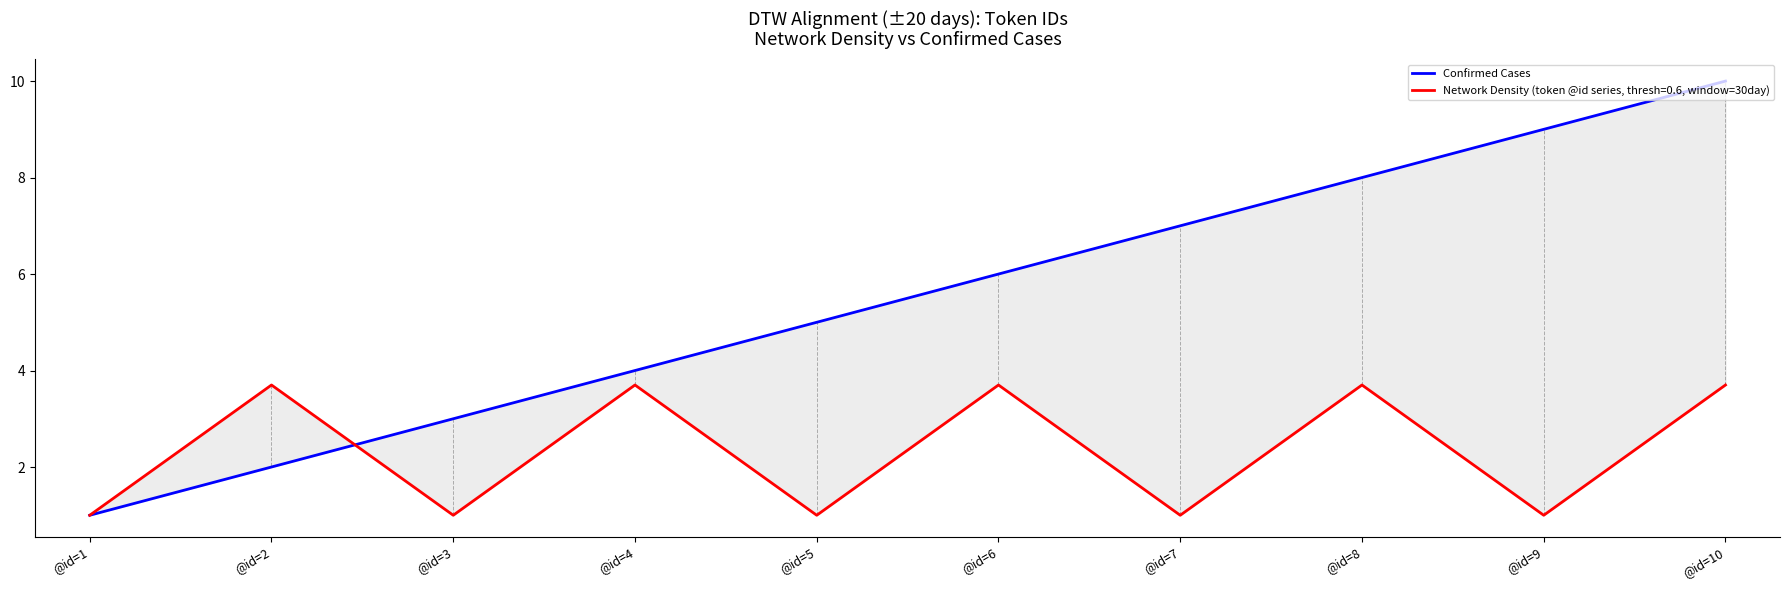

How many values exceed 6?

4